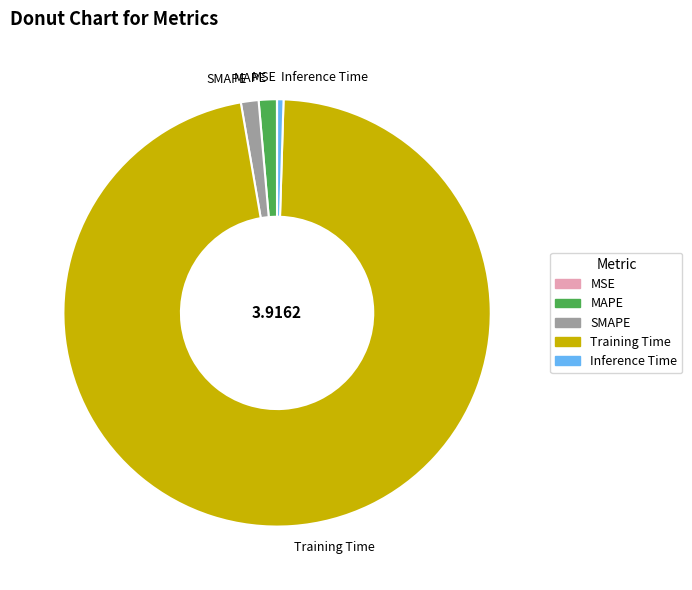

Is there any slice that represents more than half of the pie?

Yes